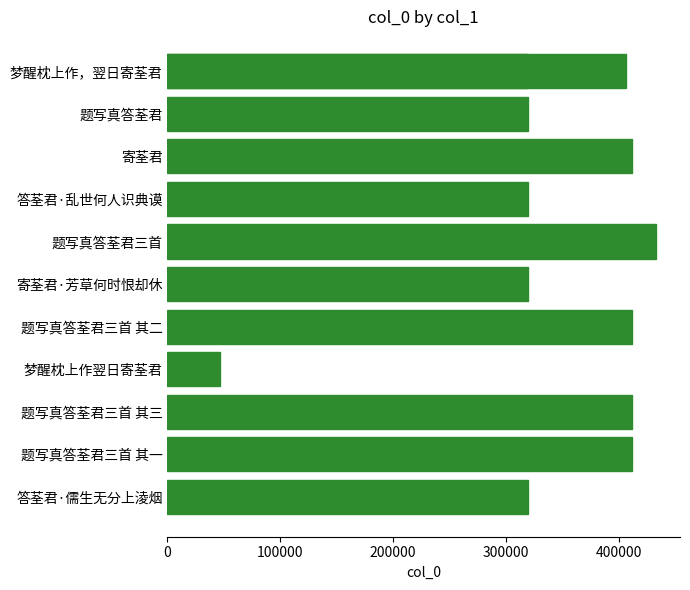

What is the difference between the maximum and second lowest values?

113237